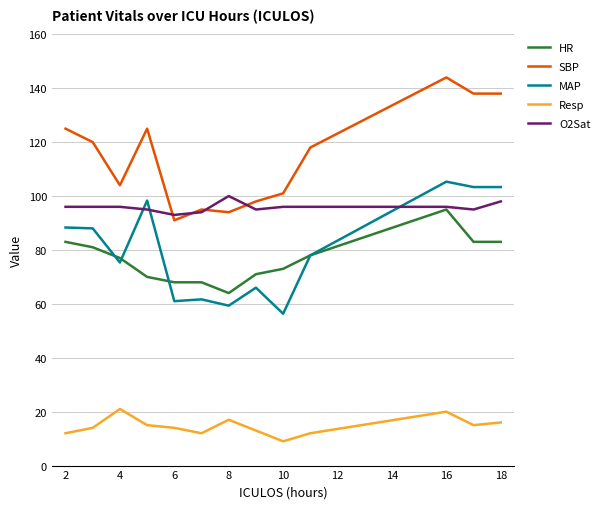

What is the maximum value shown in the chart?

144.0